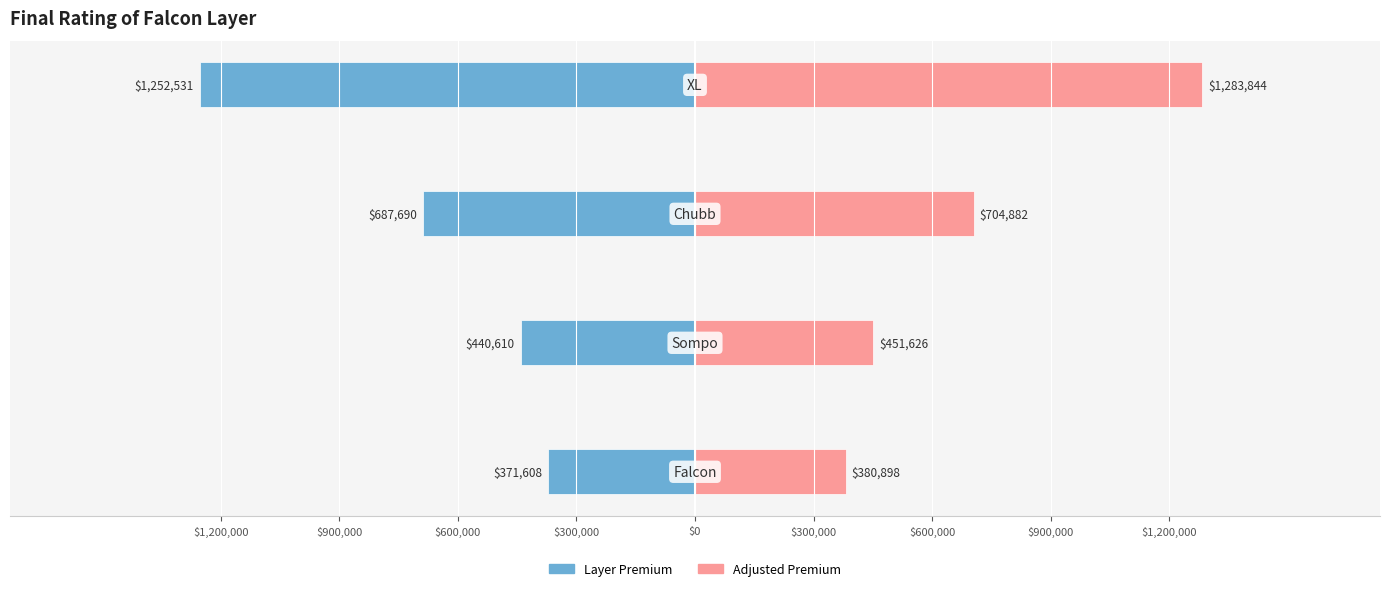

At $900,000, list the series in order from largest to smallest.

Adjusted Premium, Layer Premium